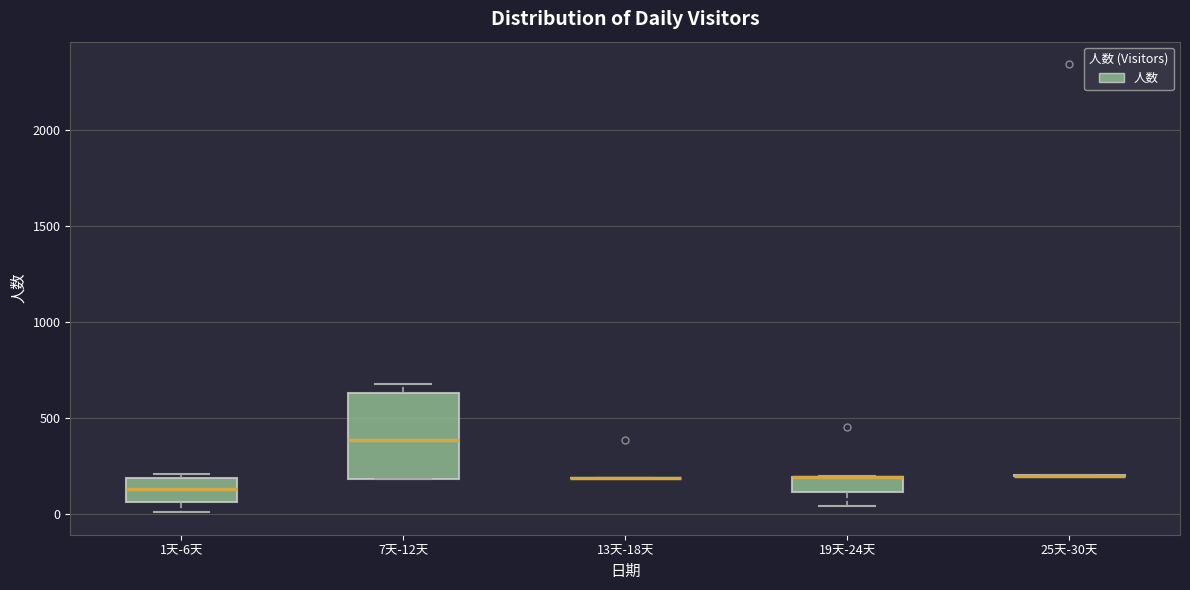

Comparing the boxes themselves (not the whiskers), which one is the tallest?

7天-12天